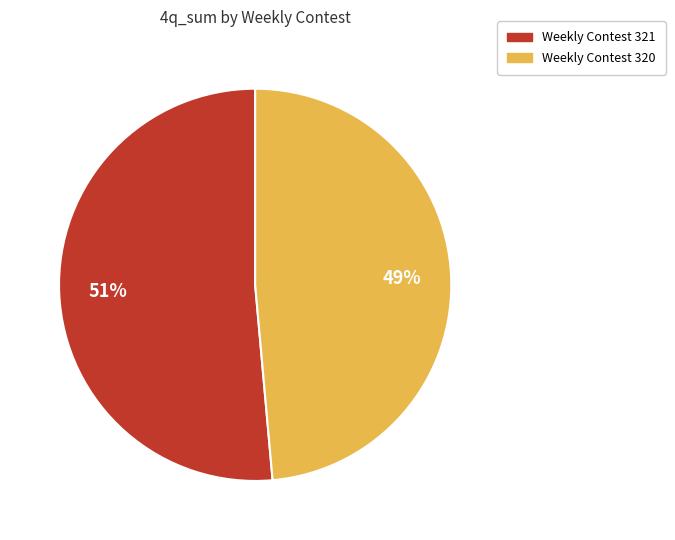

Is Weekly Contest 320 the majority of the pie?

No